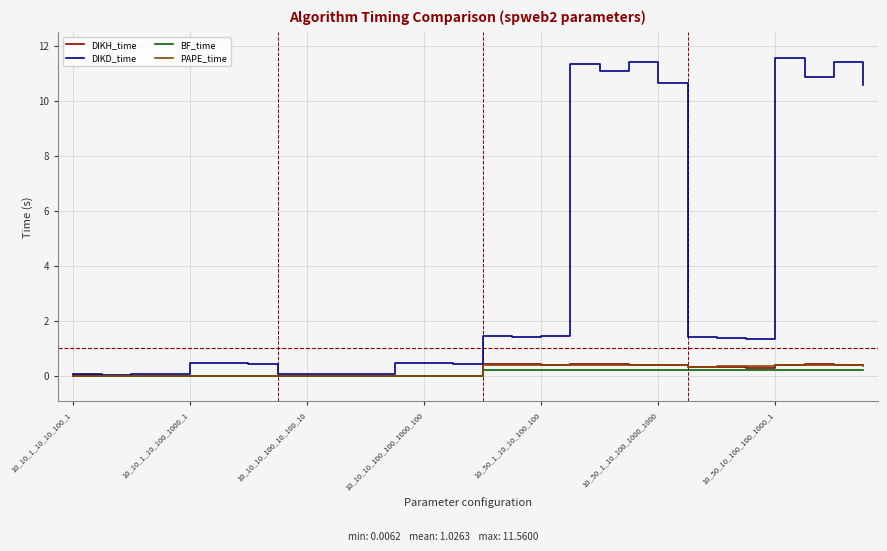

Which series has the widest spread of values?

DIKD_time